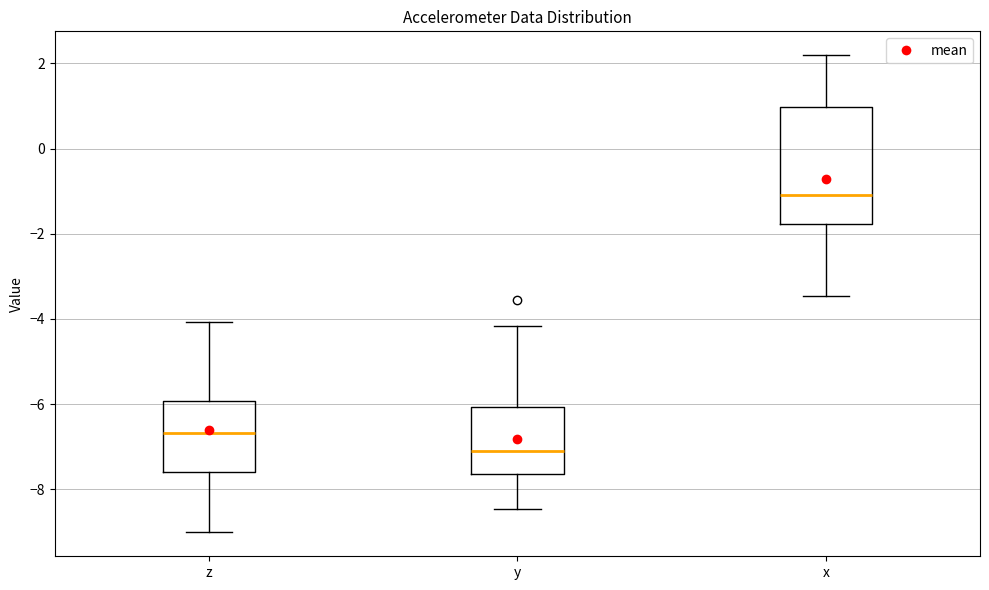

Reading left to right, transcribe this box plot: for each box, give where its median line is, the range the box spans, and where its two whiskers end, as read against the y-axis. The values are not printed on the chart, so give them approximately, as read against the axis.

z: median -6.6, box -7.6 to -6.0, whiskers -9.0 to -4.0
y: median -7.2, box -7.6 to -6.0, whiskers -8.4 to -4.2
x: median -1.0, box -1.8 to 1.0, whiskers -3.4 to 2.2